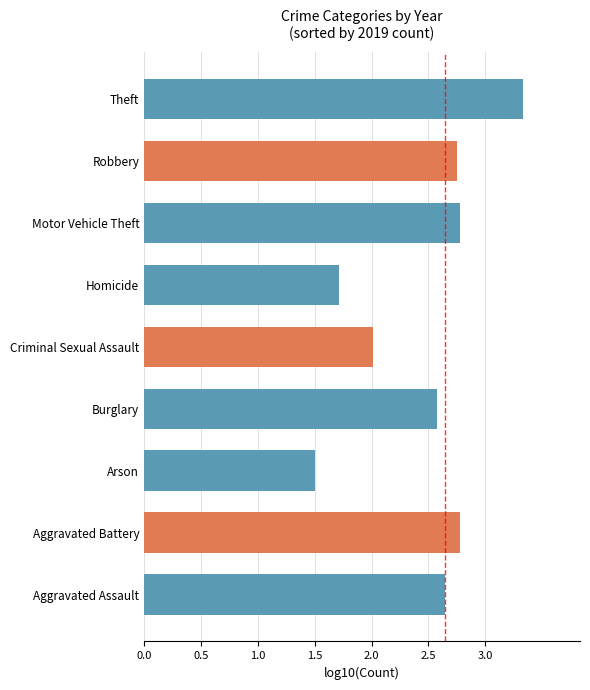

Where is the data nearest to the value 2?

Criminal Sexual Assault